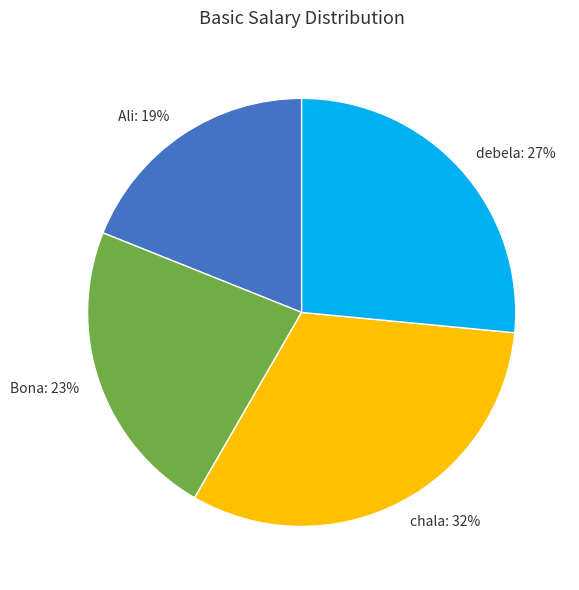

How many slices are in this pie chart?

4